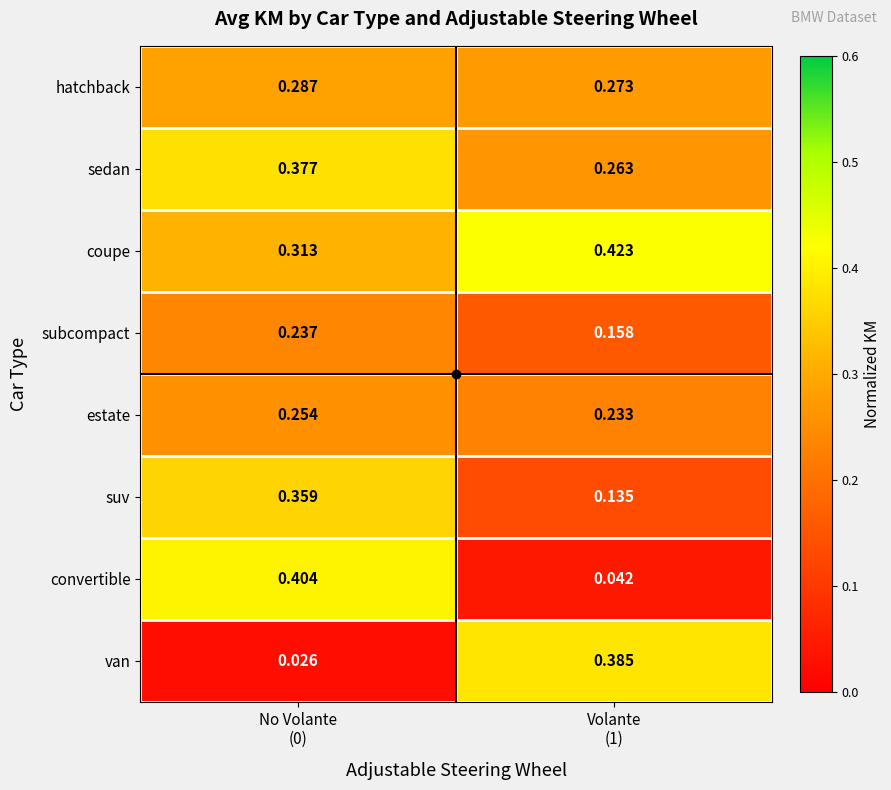

Which series has the largest range (max minus min)?

convertible